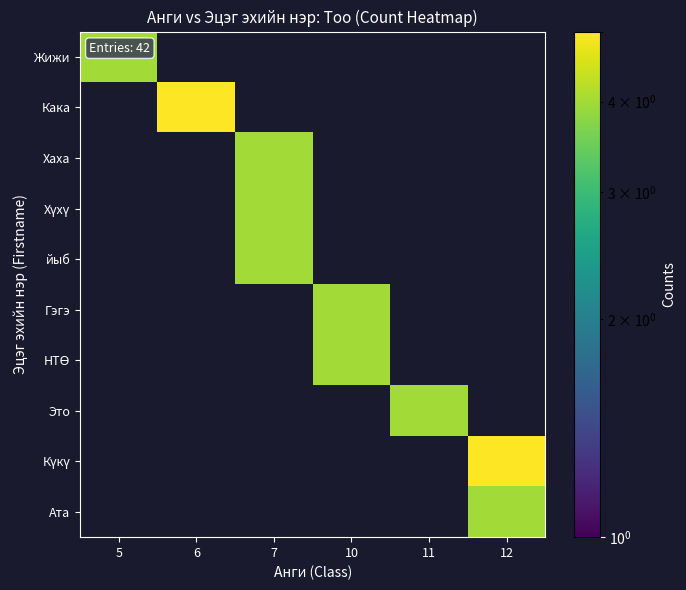

Between 12 and 7, which is larger?

12